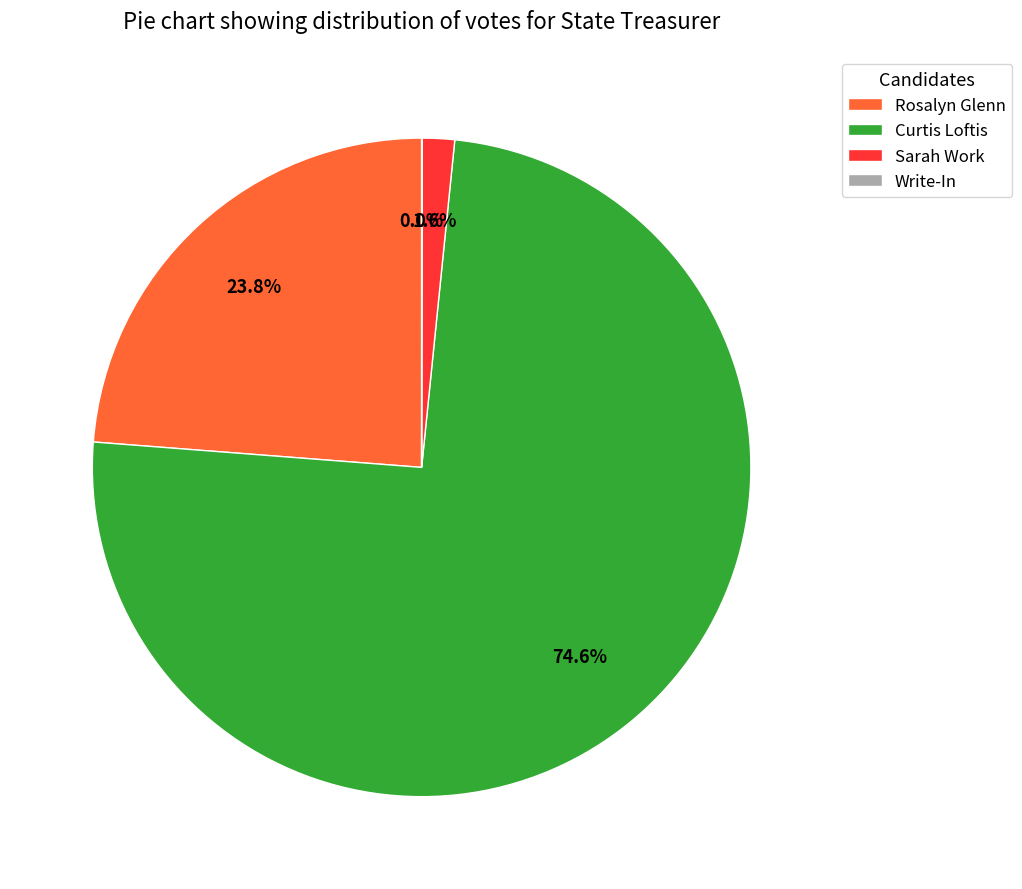

Which slice is the largest?

Curtis Loftis